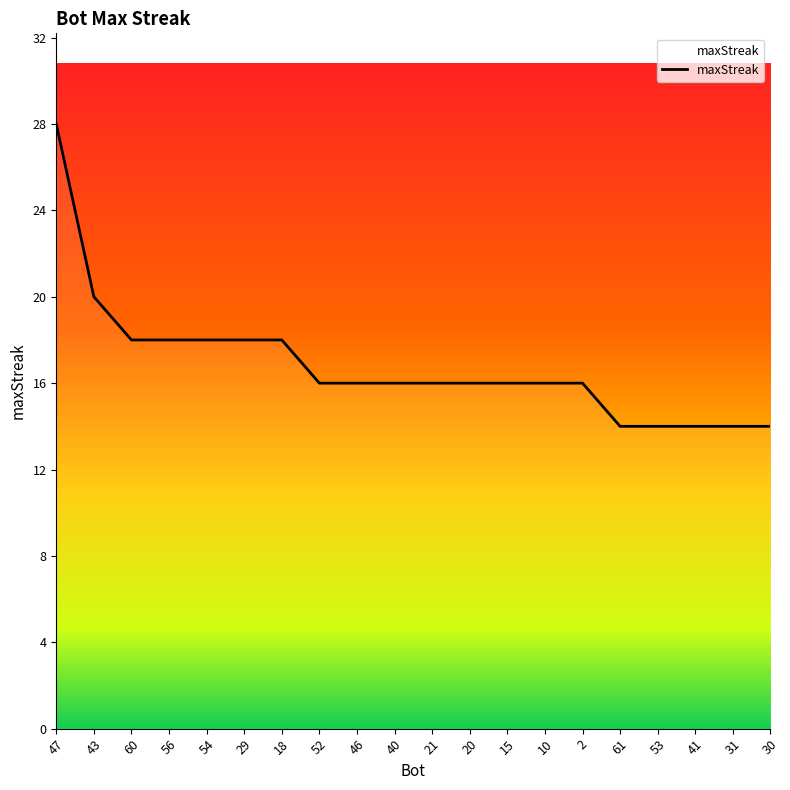

What position from the left is 29?

6